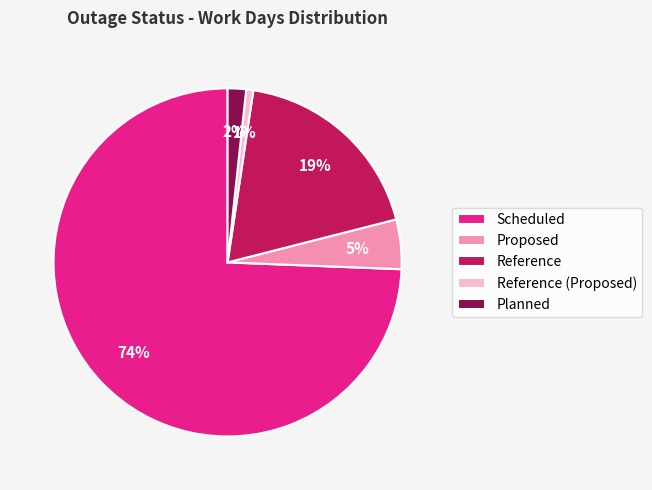

Rank the categories by value from lowest to highest.

Reference (Proposed), Planned, Proposed, Reference, Scheduled